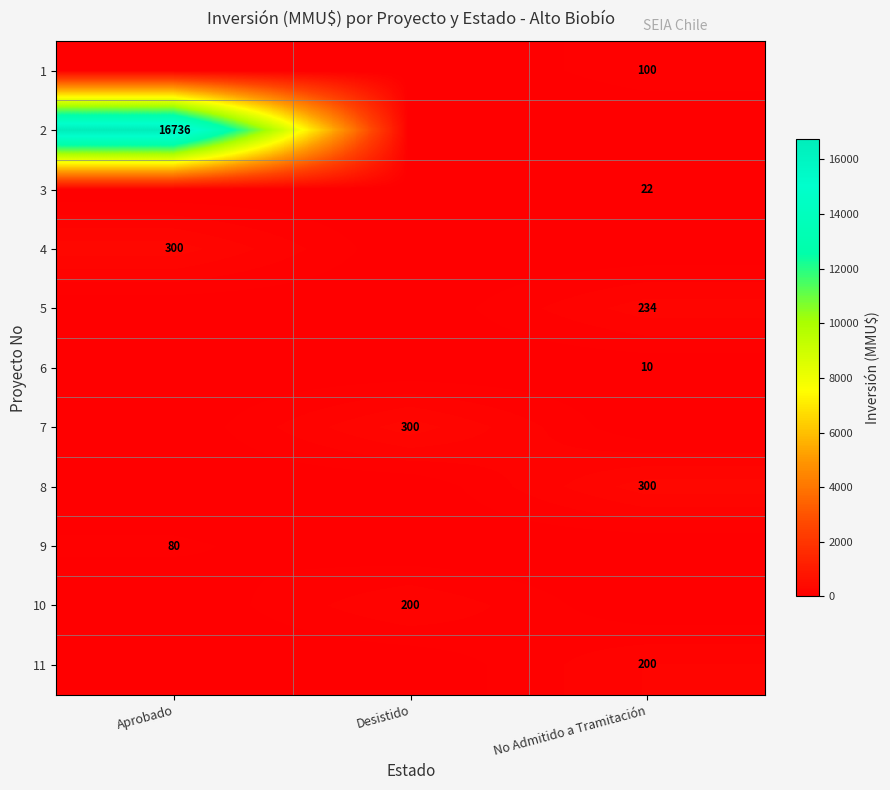

Is it true that 9 equals 80 at Aprobado?

True